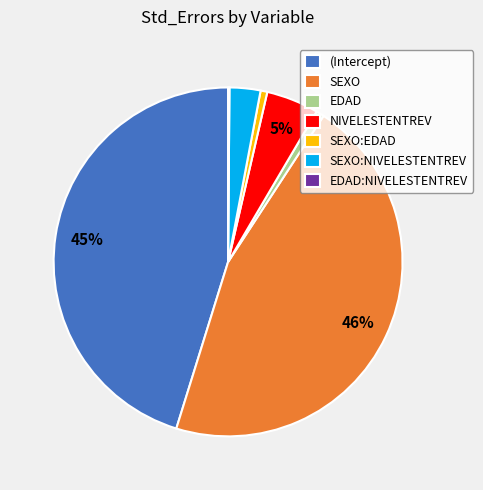

True or false: NIVELESTENTREV accounts for 5% of the total.

True